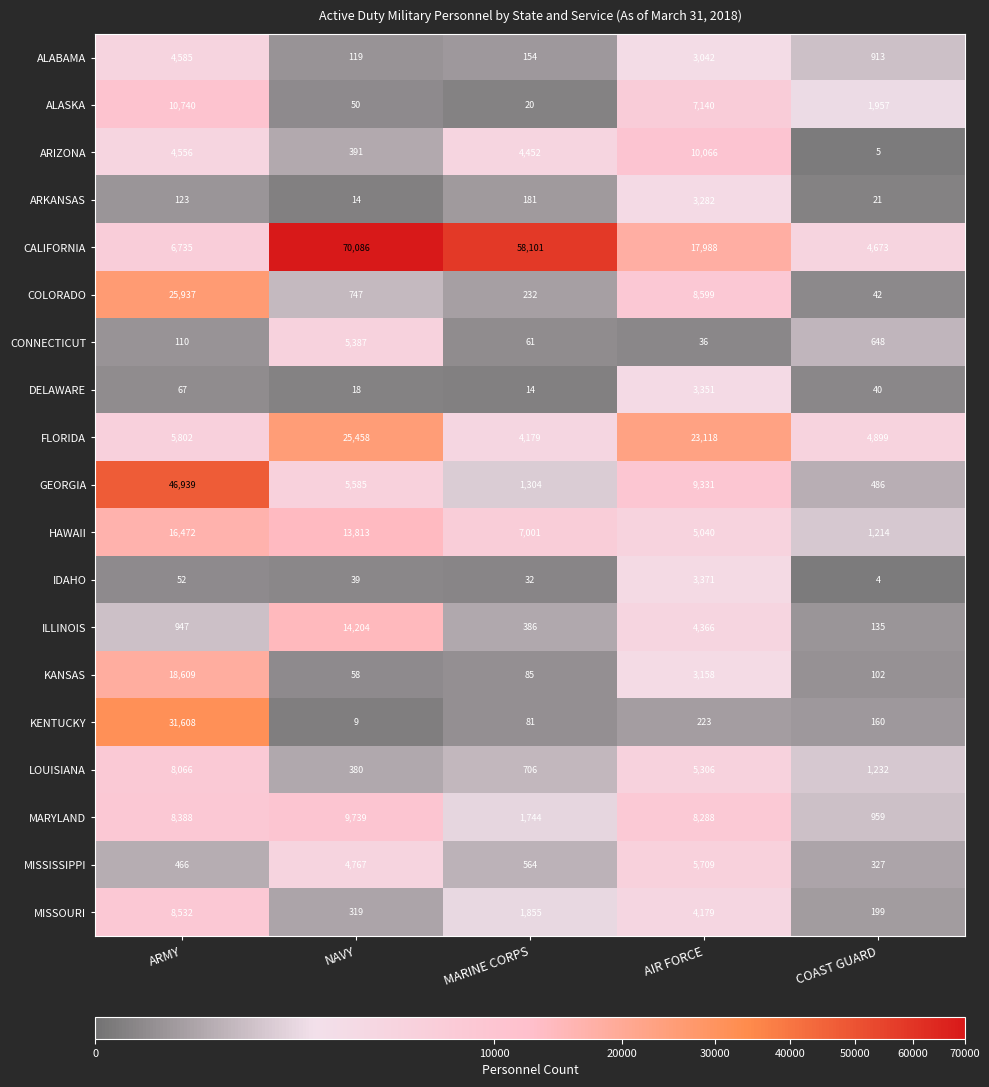

Is it true that FLORIDA equals 14035 at NAVY?

False